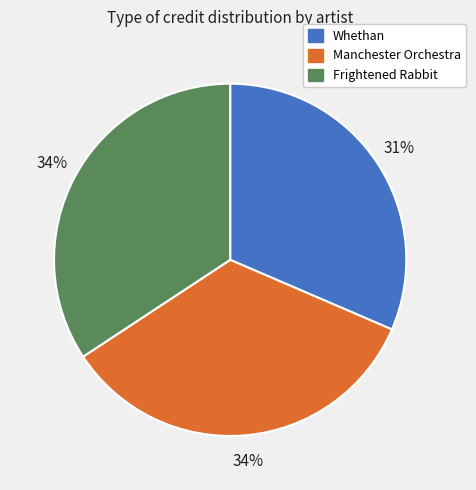

Which category has the smallest portion of the pie?

Whethan